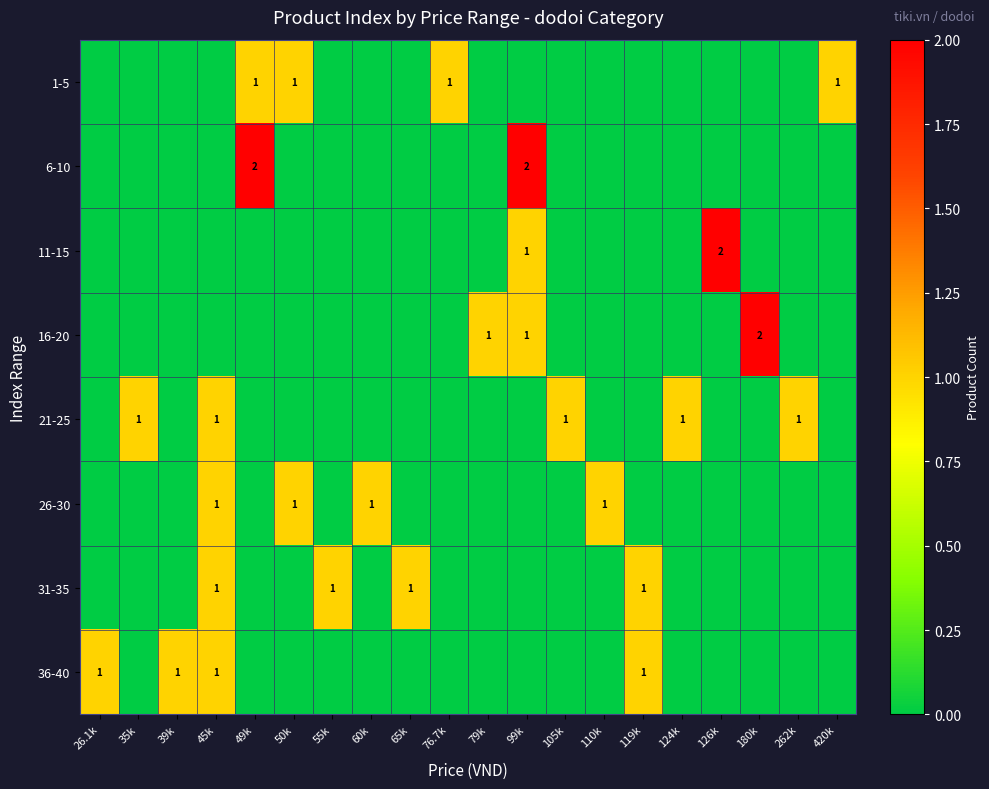

The value of 1-5 at 420k is 1. True or false?

True